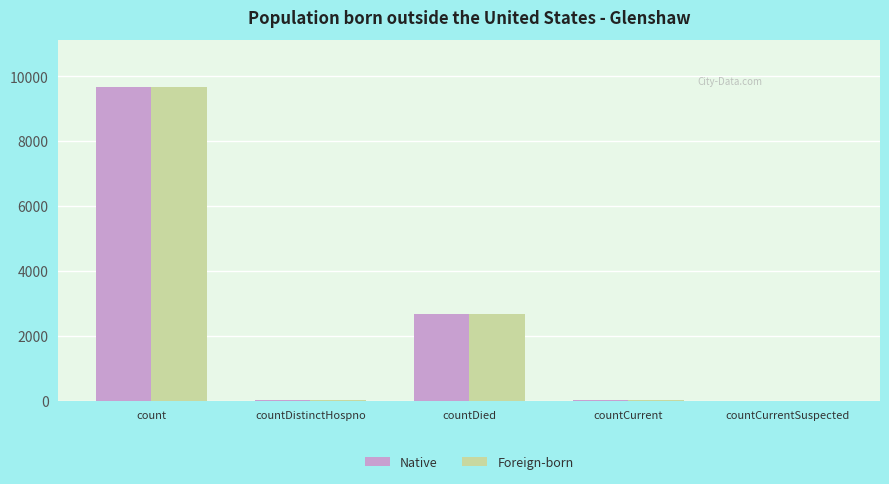

What is the greatest value displayed?

9672